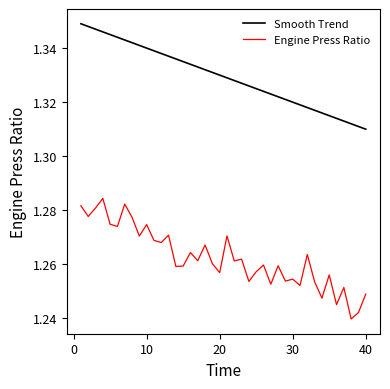

Rank the series by their maximum value, from lowest to highest.

Engine Press Ratio, Smooth Trend